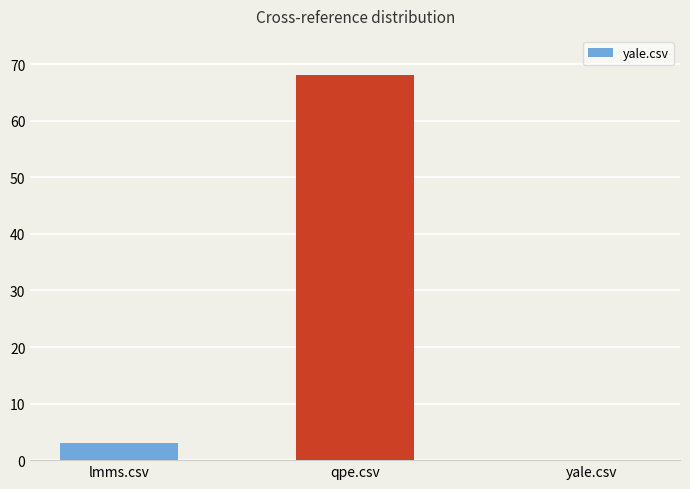

Reading right to left, list all the values displayed in this chart.

yale.csv=0	qpe.csv=68	lmms.csv=3